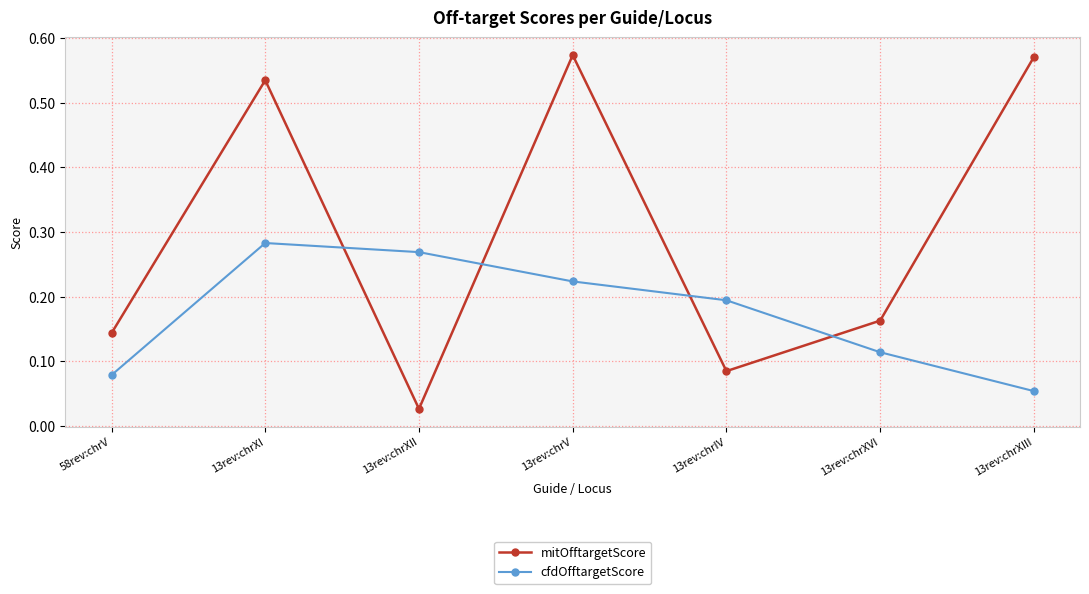

Rank the categories by cfdOfftargetScore value from lowest to highest.

13rev:chrXIII, 58rev:chrV, 13rev:chrXVI, 13rev:chrIV, 13rev:chrV, 13rev:chrXII, 13rev:chrXI